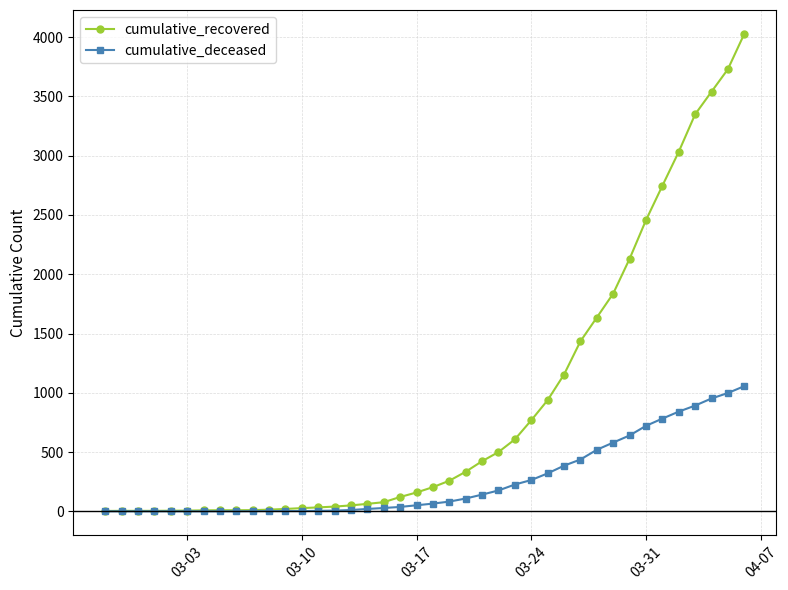

How many distinct data groups are displayed?

2